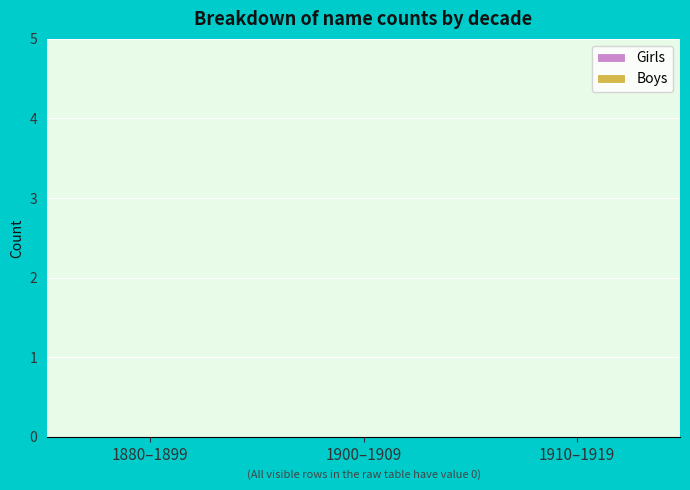

Which series has the widest spread of values?

Girls